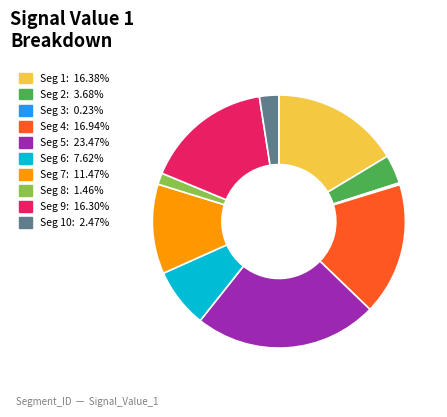

Is there a majority slice in this chart?

No